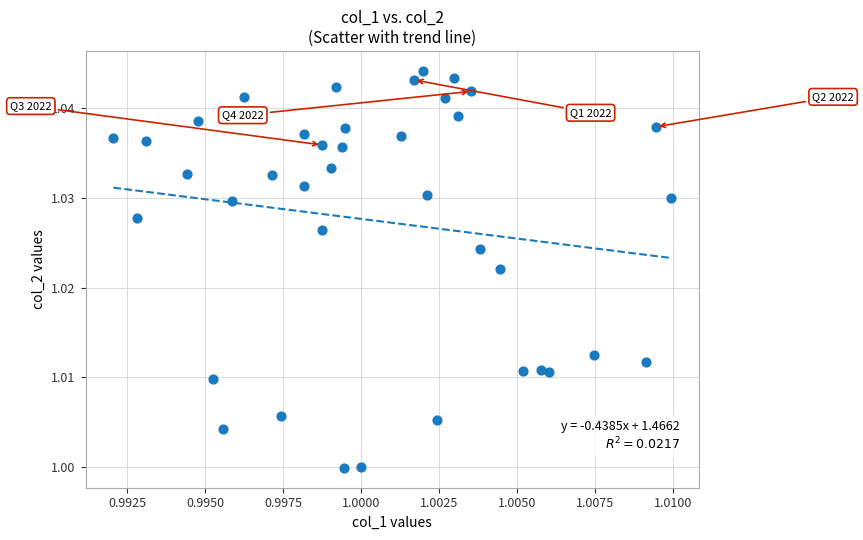

How many data points are displayed?

39